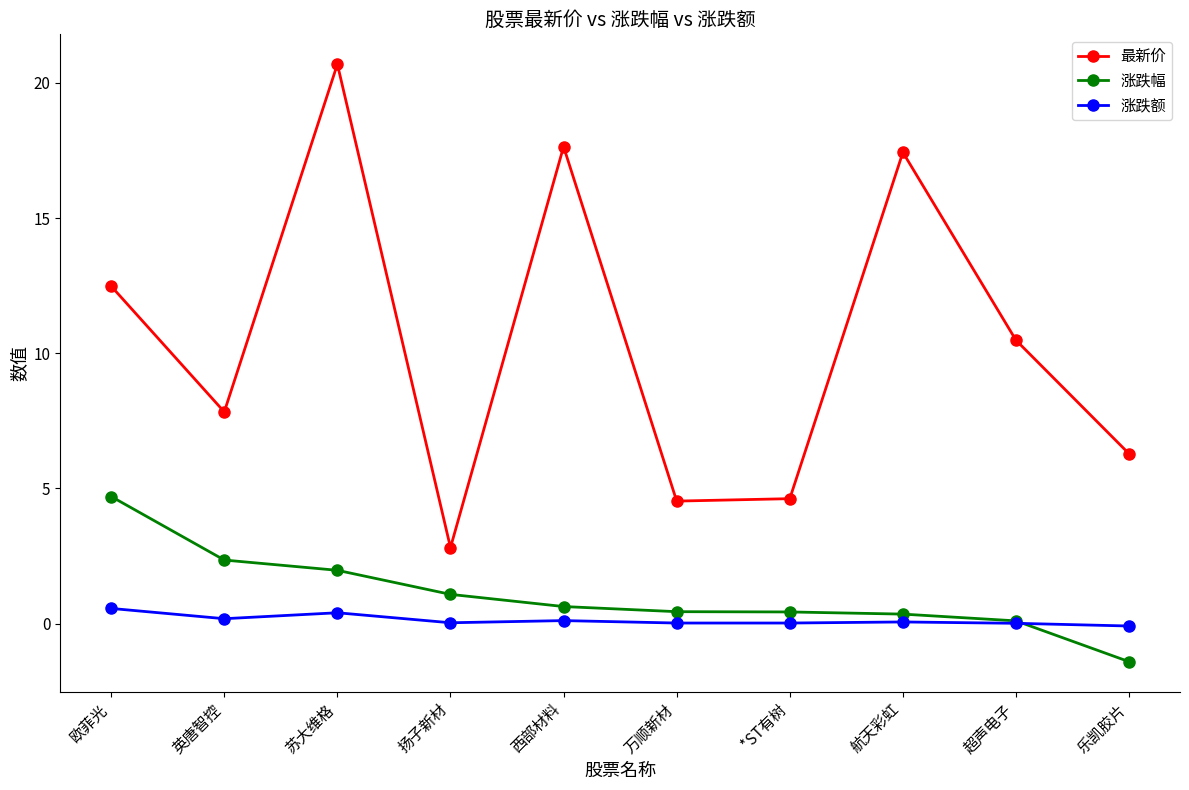

Is it true that 涨跌幅 equals 1.1 at 扬子新材?

True